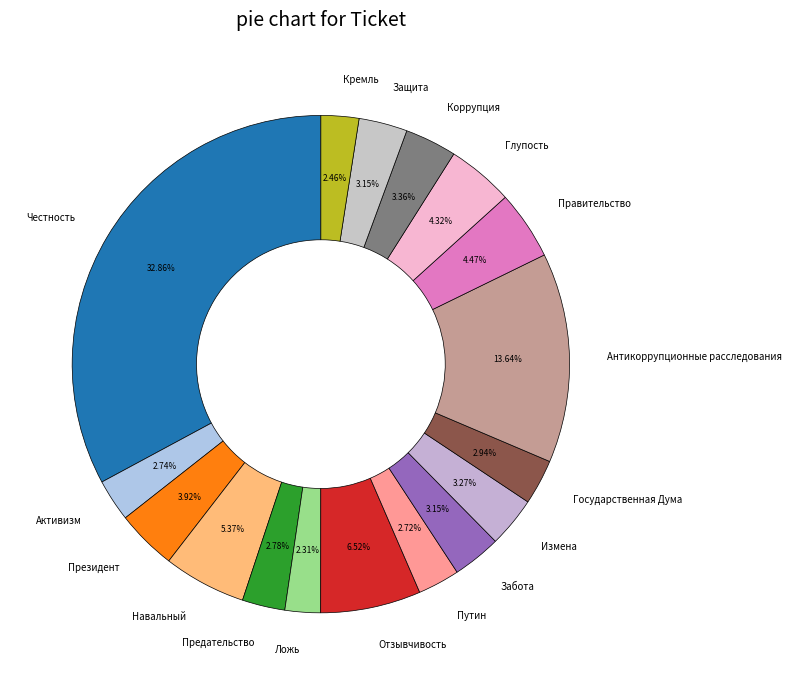

Between Президент and Отзывчивость, which is larger?

Отзывчивость